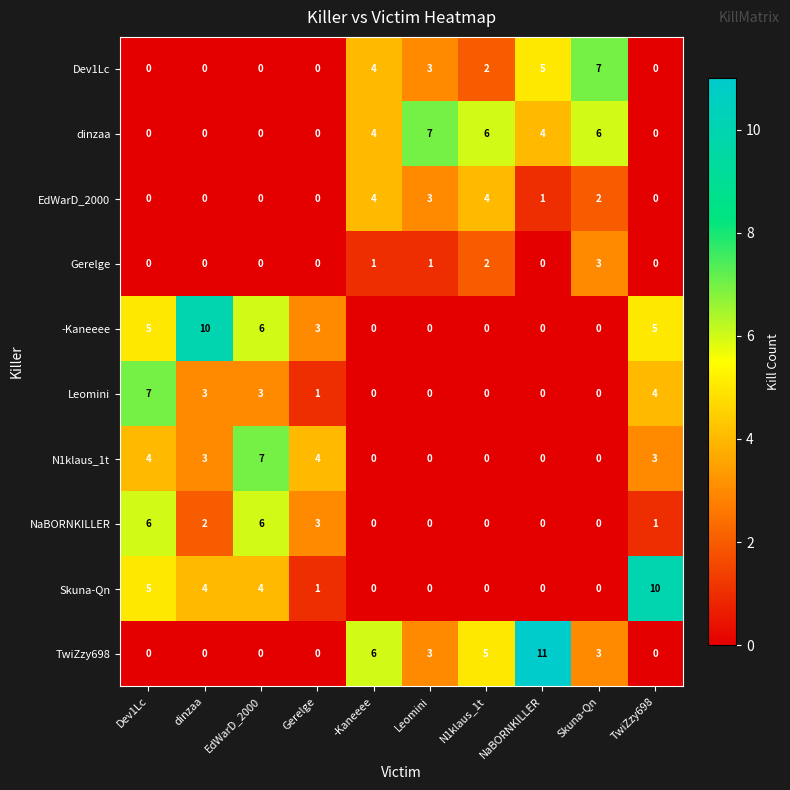

What is the spread (max minus min) of values at N1klaus_1t?

6